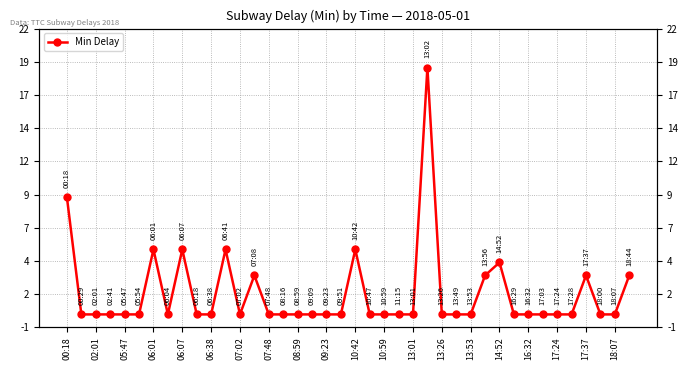

Which category has the lowest value across all series?

02:01